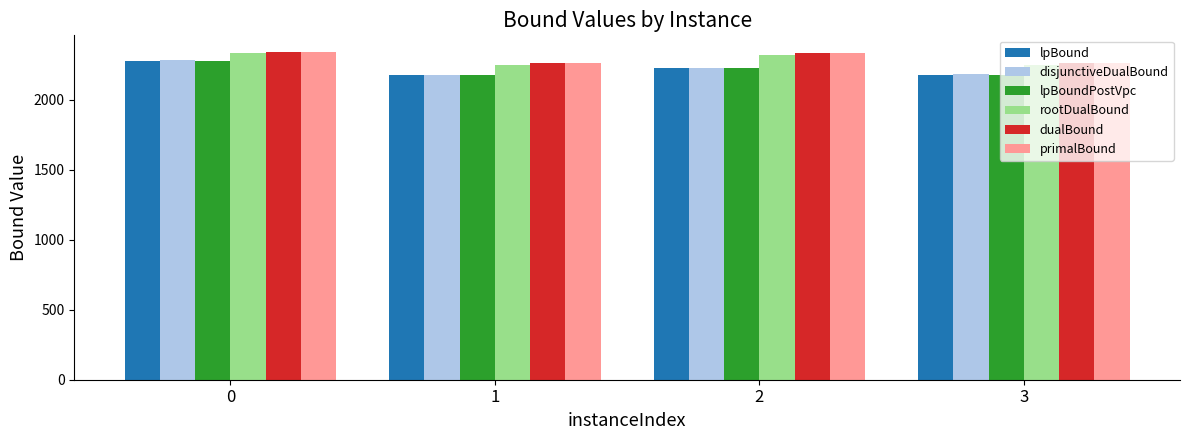

What is the difference between the maximum and second lowest values in the lpBoundPostVpc series?

101.0